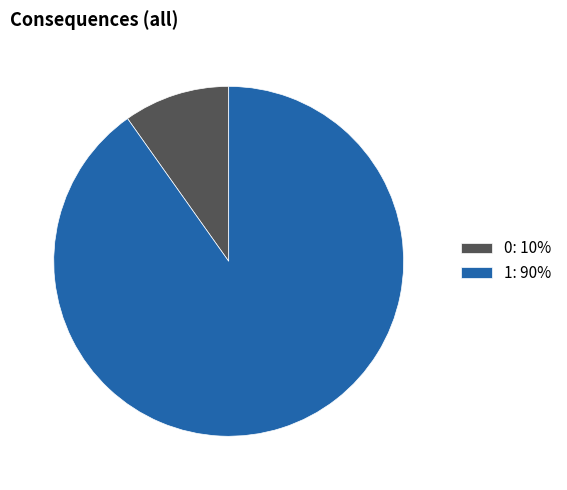

Does any single category account for the majority?

Yes